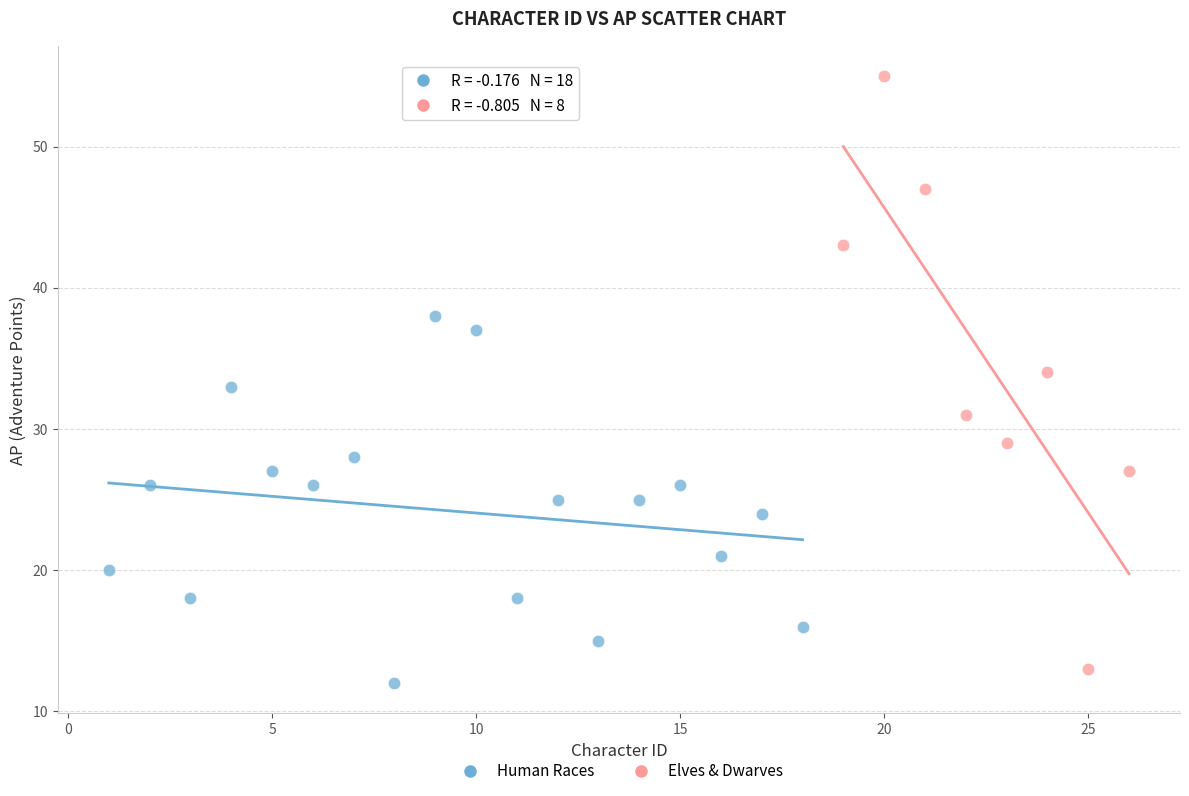

Which series reaches the maximum Y coordinate?

Elves & Dwarves